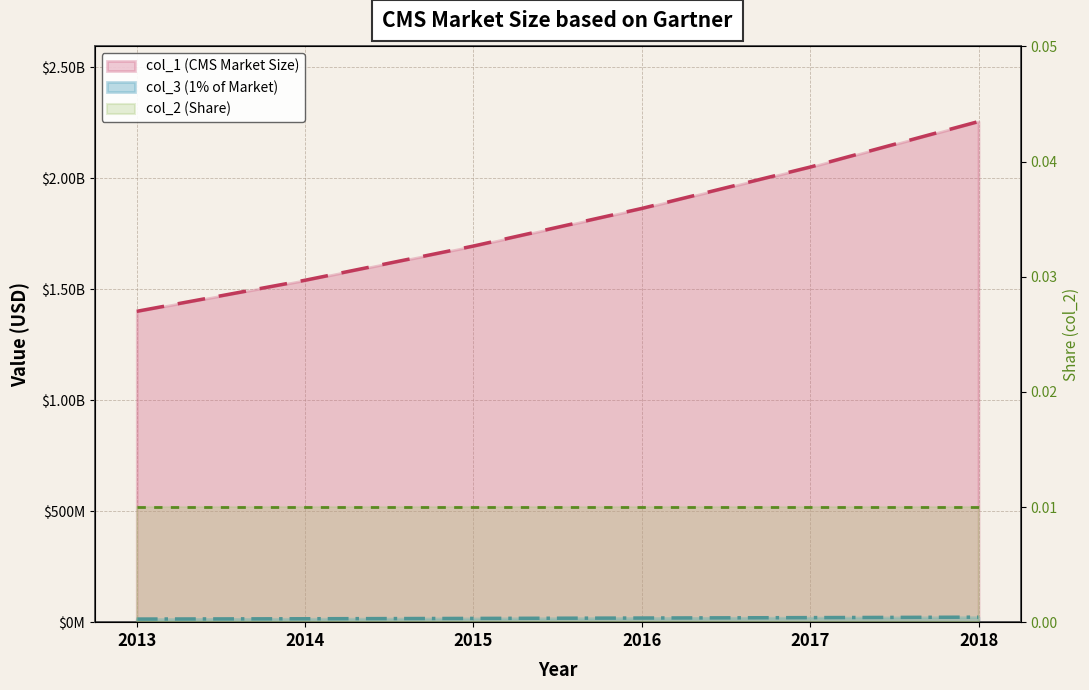

Is the value of col_3 (1% of Market) at 2015 greater than the value of col_1 (CMS Market Size) at 2013?

No